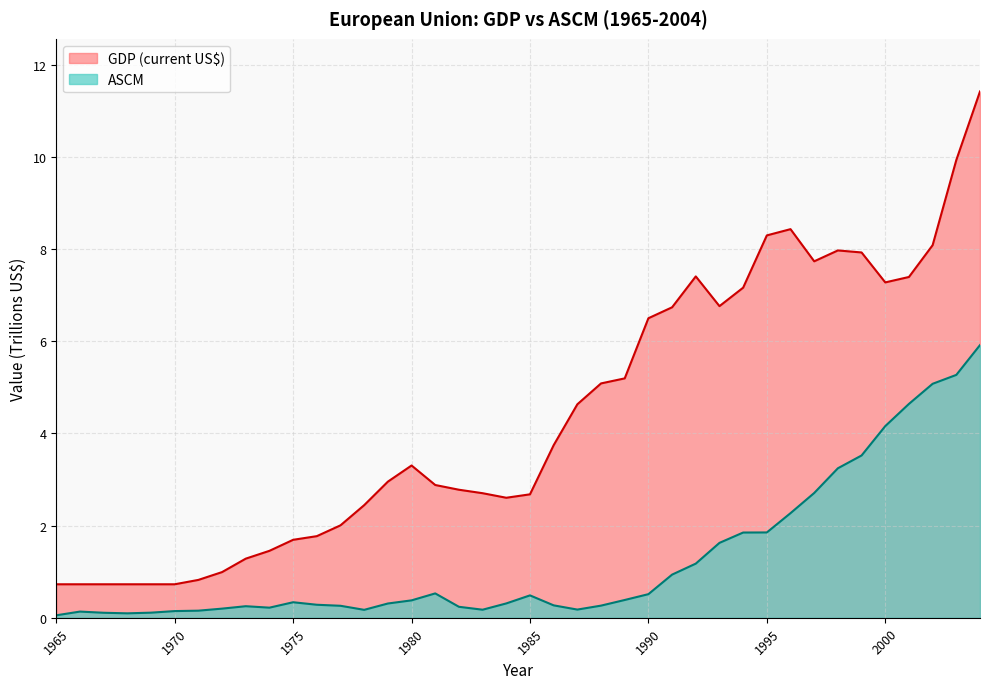

Between 1979 and 1980, which series saw the biggest shift?

GDP (current US$)